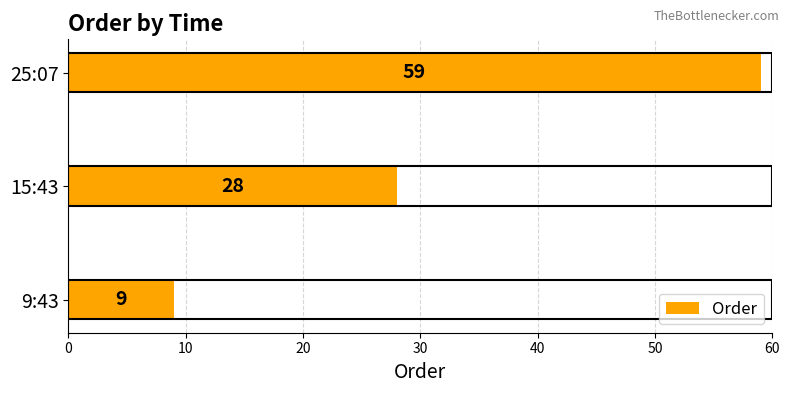

What is the maximum value shown in the chart?

59